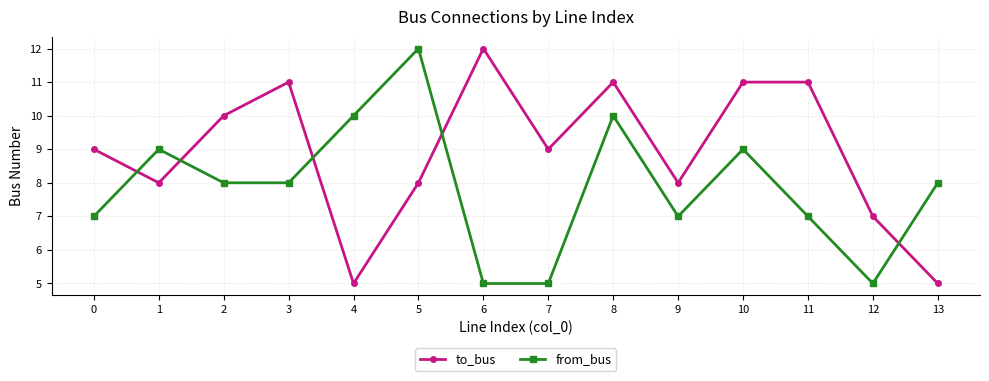

How many series are shown in this chart?

2